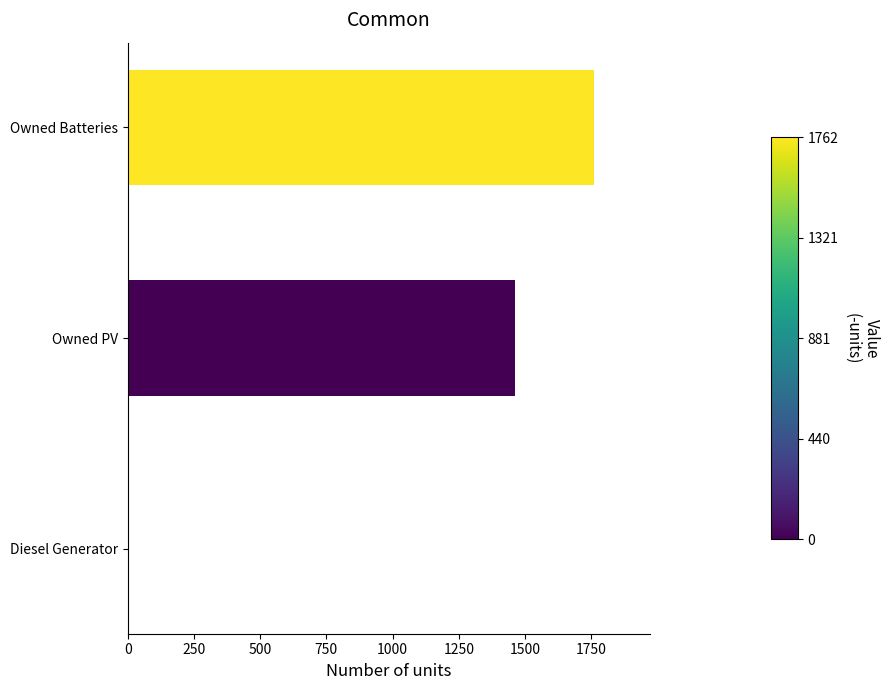

At which label is the value closest to 881?

Owned PV